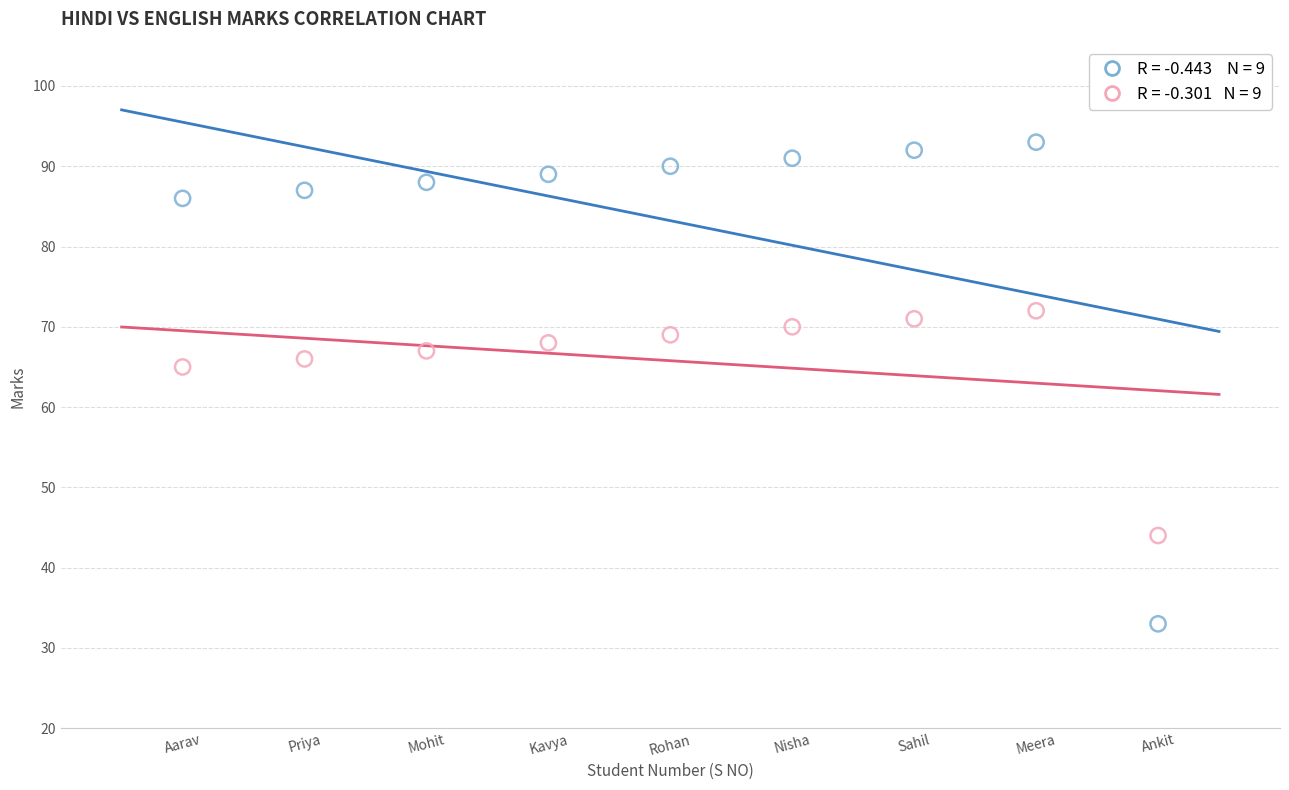

Across all data points, what is the range of Y values (max minus min)?

60